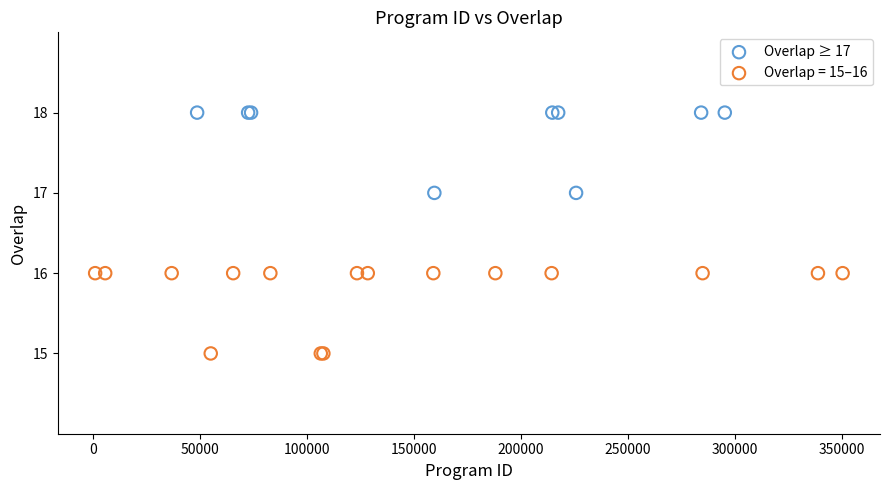

Which series reaches the maximum Y coordinate?

Overlap ≥ 17